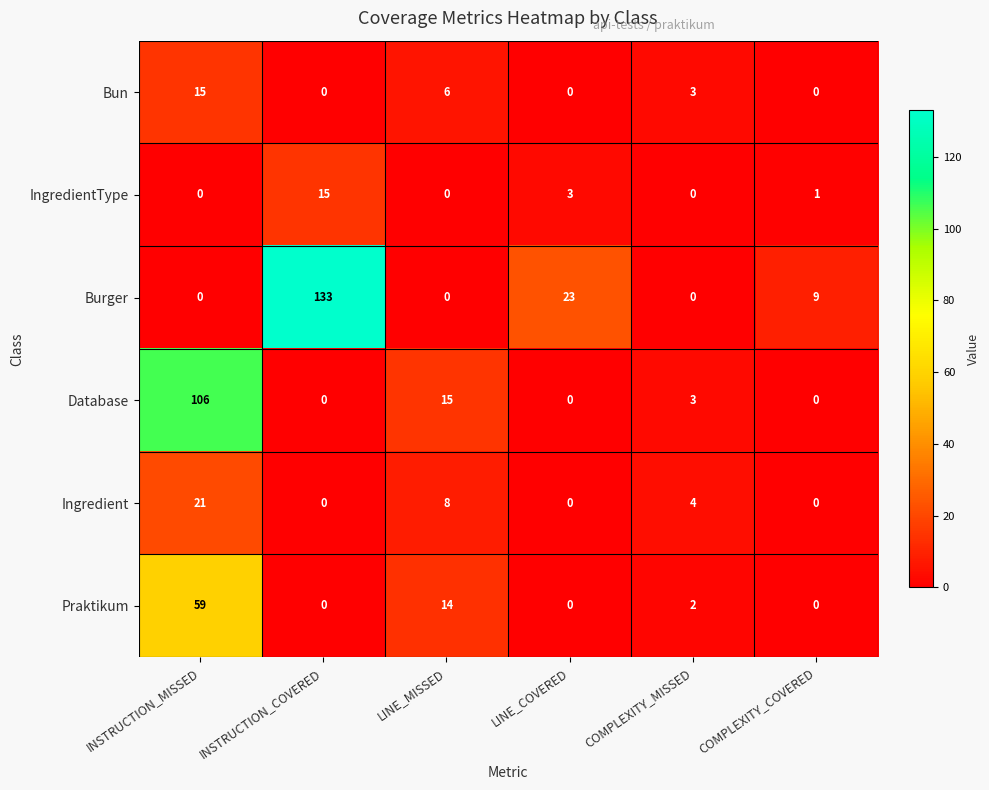

Which series has the largest total across all categories?

Burger